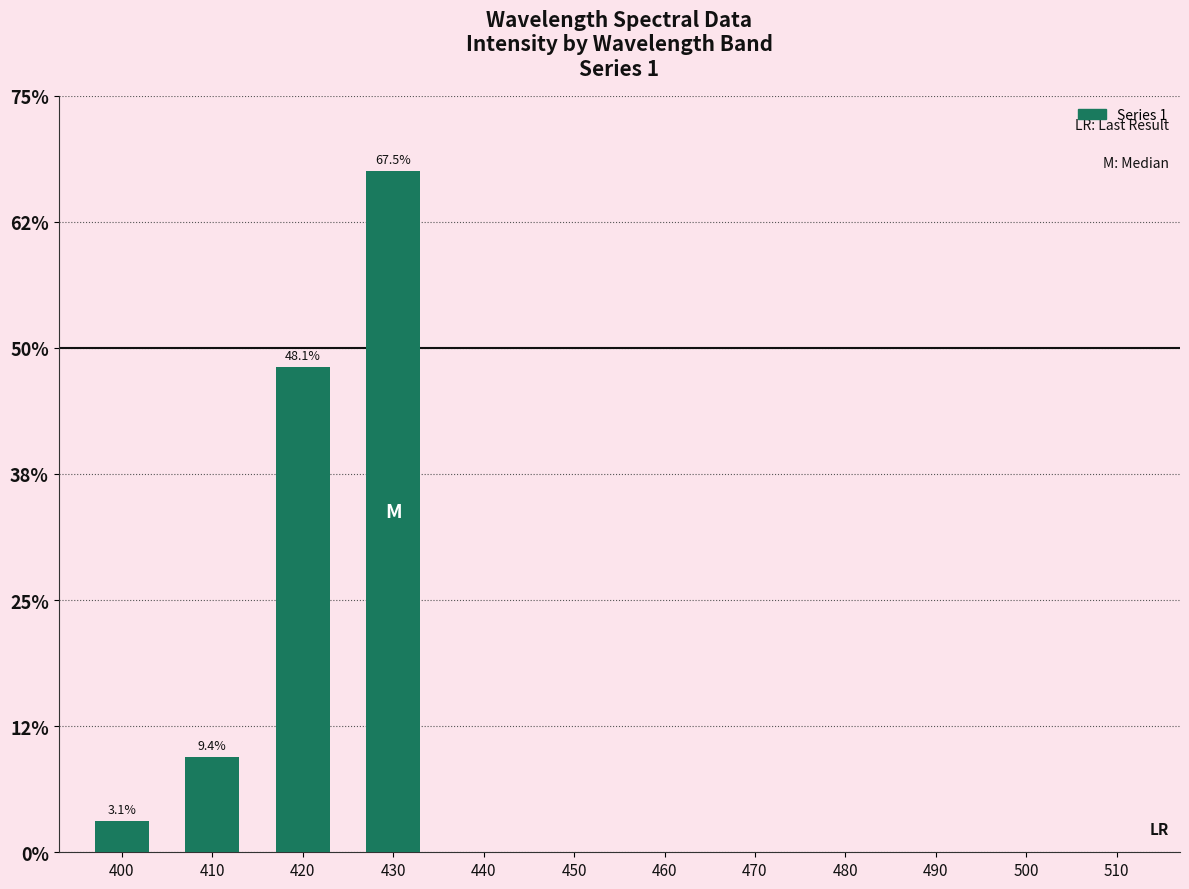

What is the difference between the values at 430 and 510?

0.7